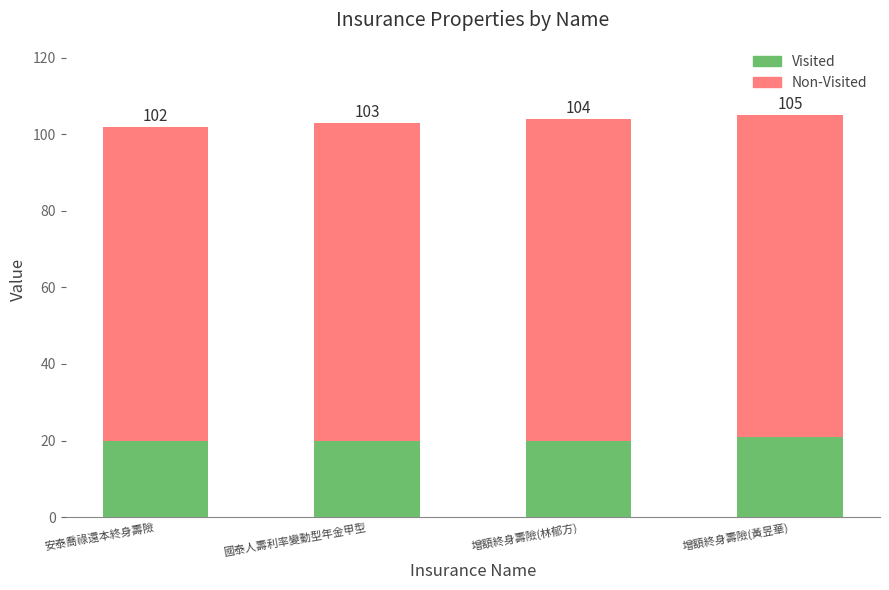

How many bars are there in total?

4